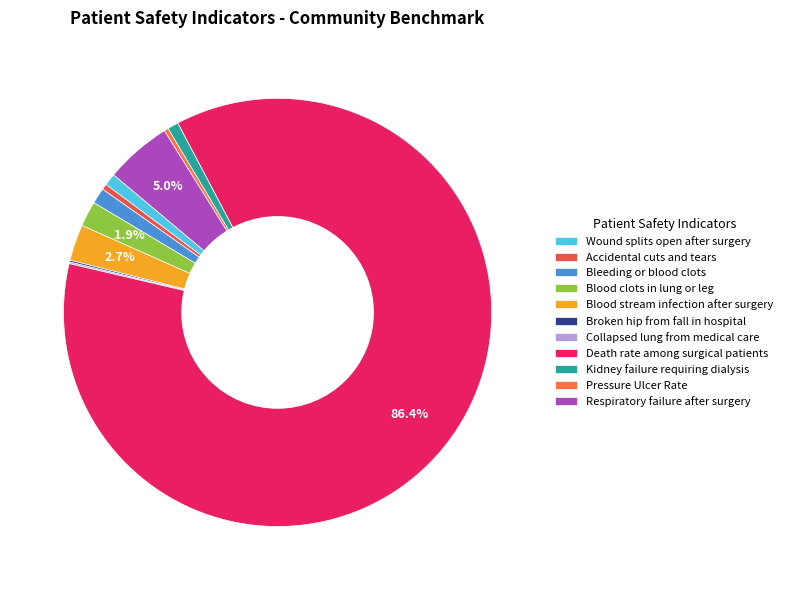

Which slice represents more than half of the pie?

Death rate among surgical patients